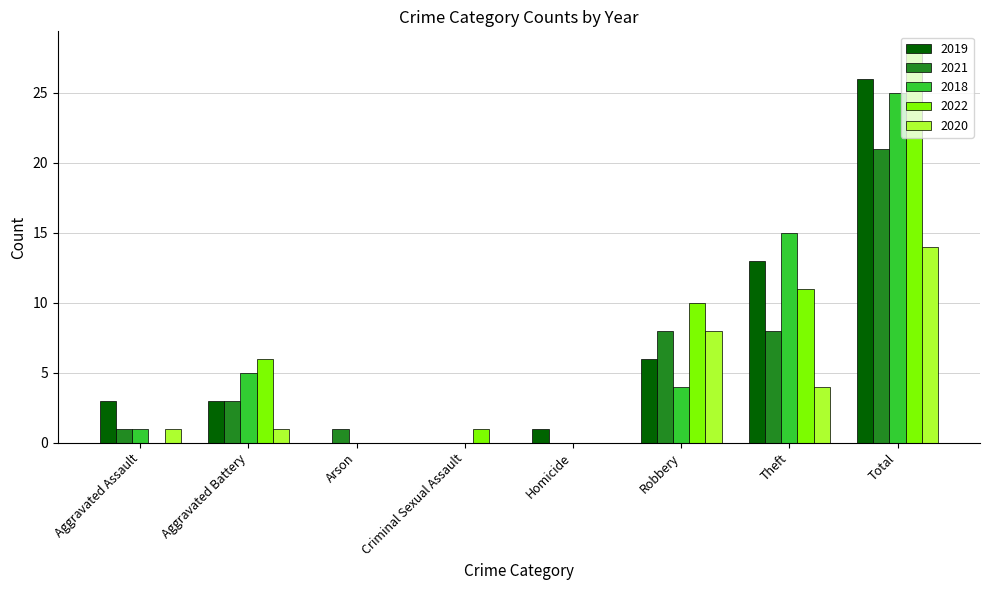

Is the value of 2018 at Theft greater than the value of 2020 at Homicide?

Yes